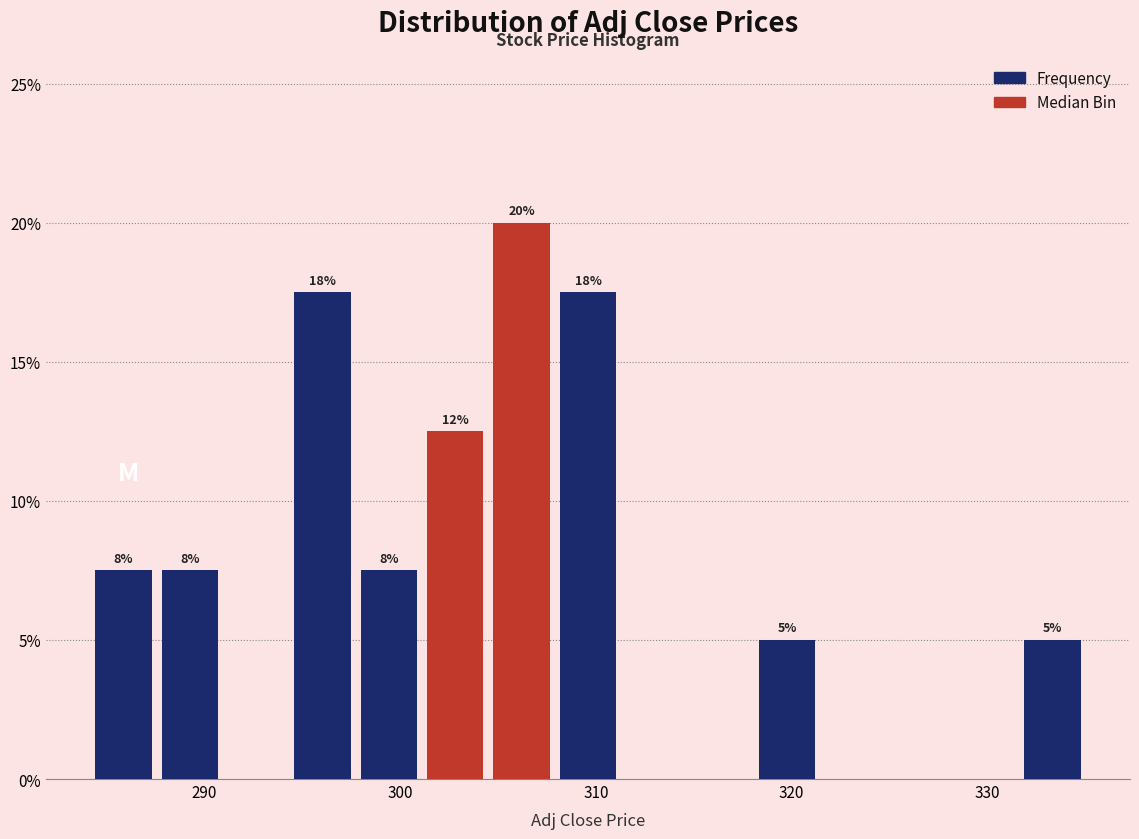

Around what value on the x-axis is the tallest bar? Give the approximate position of its centre, as read against the axis.

306